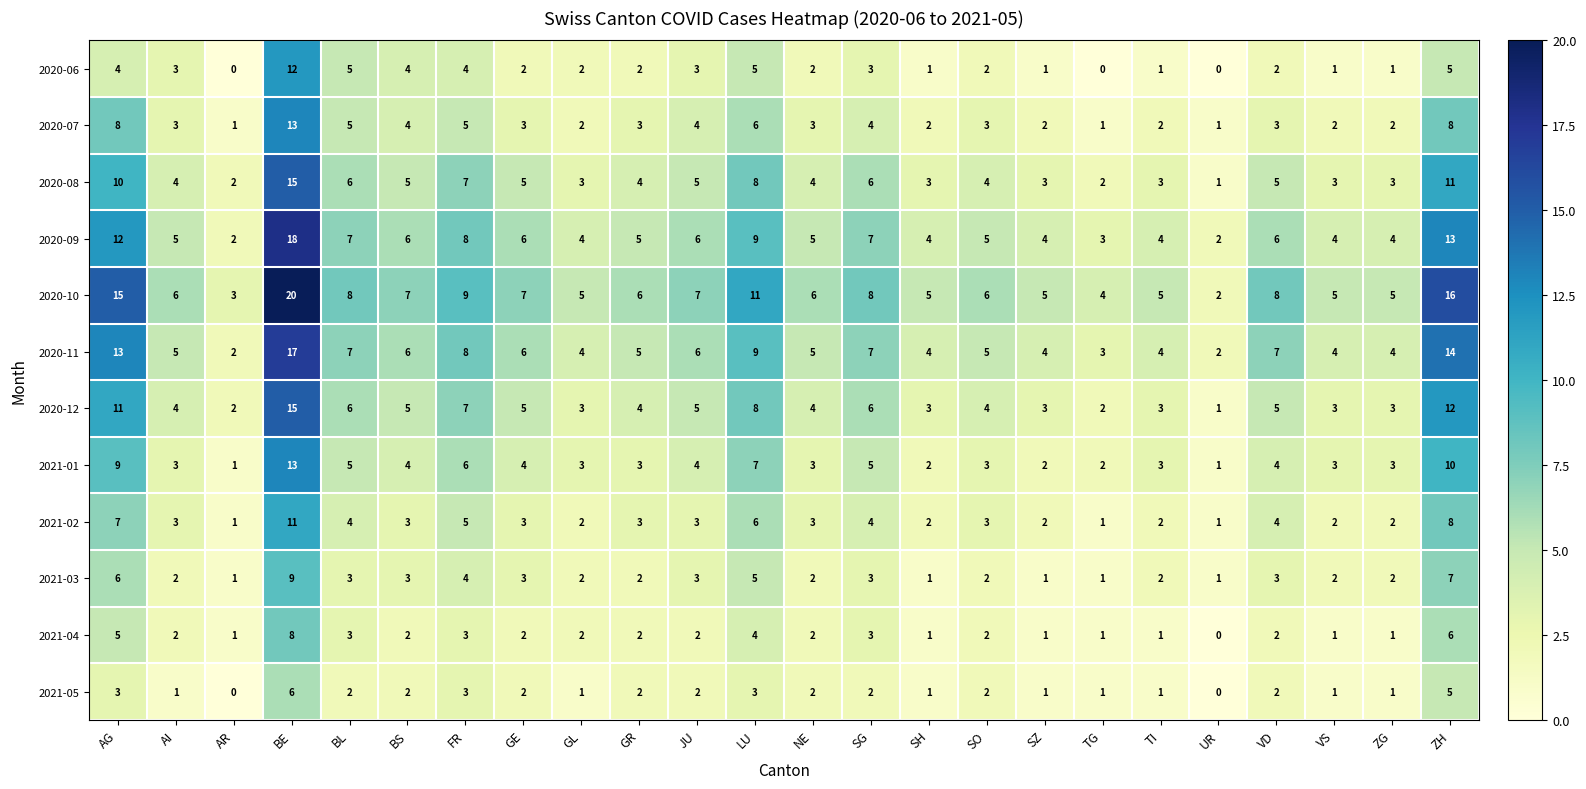

At how many categories does at least one series exceed 18?

1